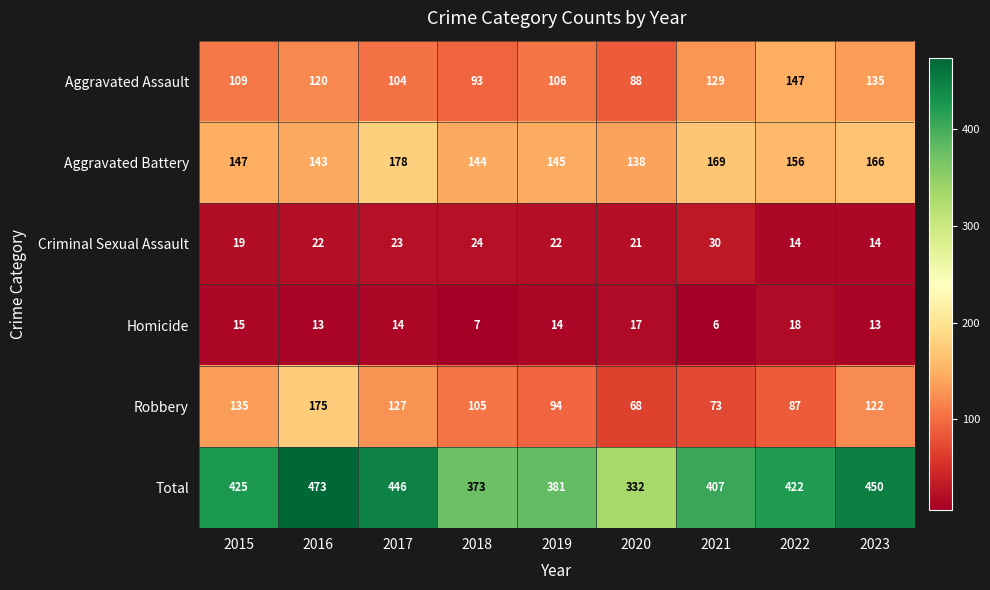

What is the sum of the Aggravated Assault values at 2020 and 2015?

197